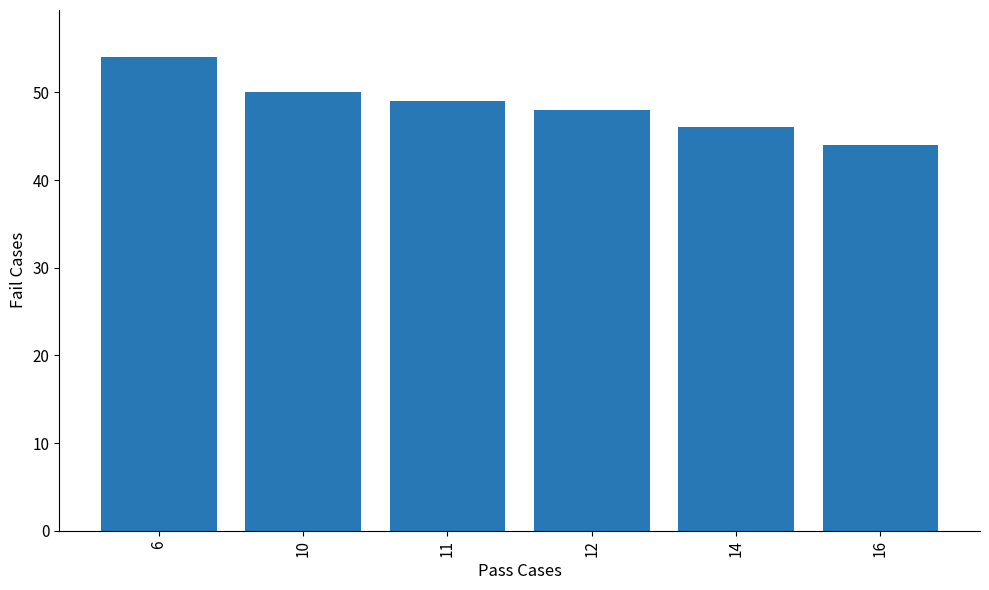

Approximately how many times larger is the value at 16 compared to 12?

0.9